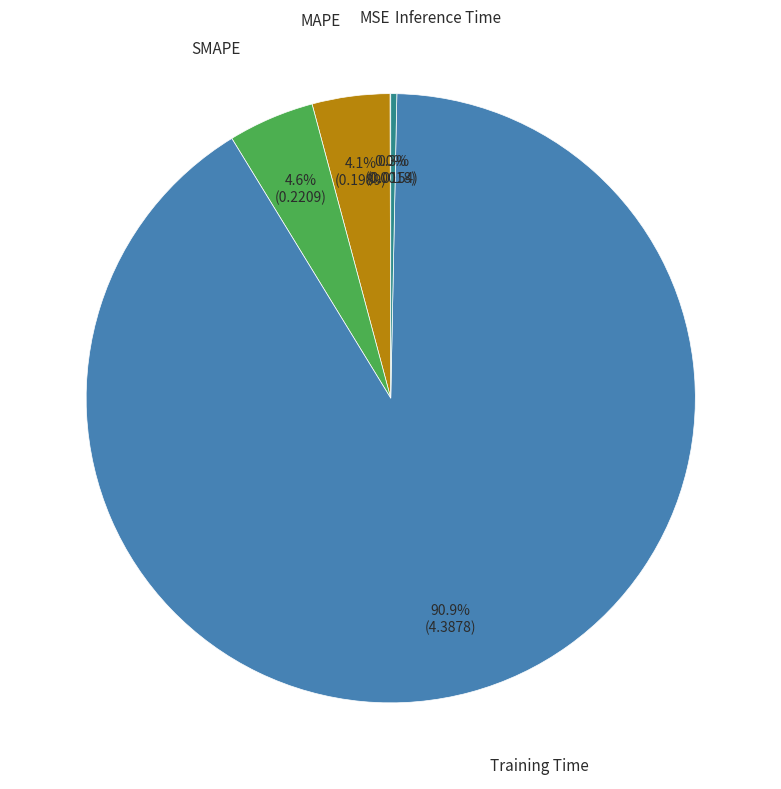

Does any single category account for the majority?

Yes